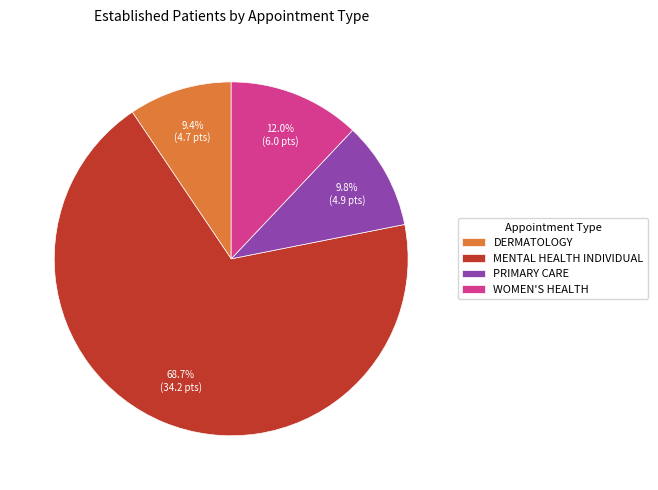

To the nearest percent, what portion does WOMEN'S HEALTH represent?

12%